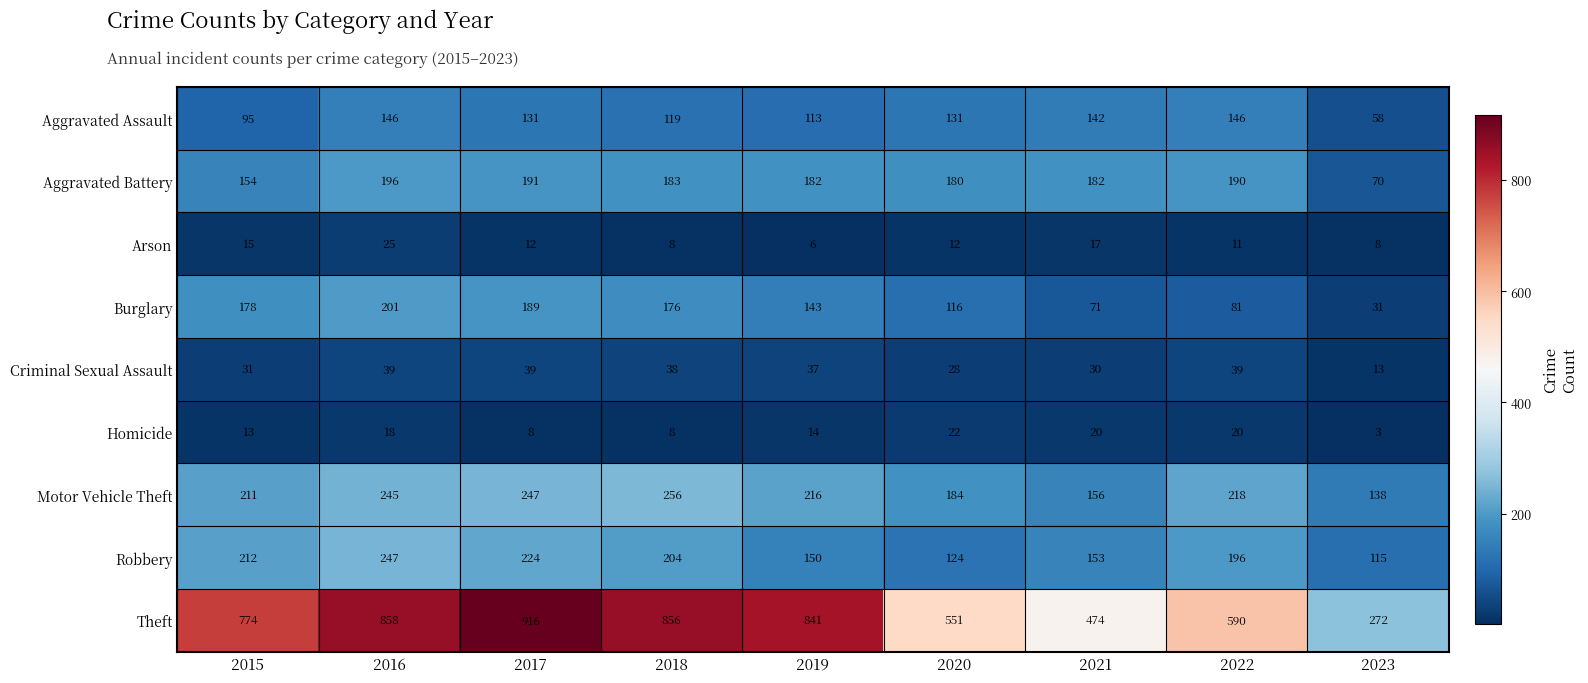

What is the approximate value of Aggravated Battery at 2021, to the nearest 10?

180